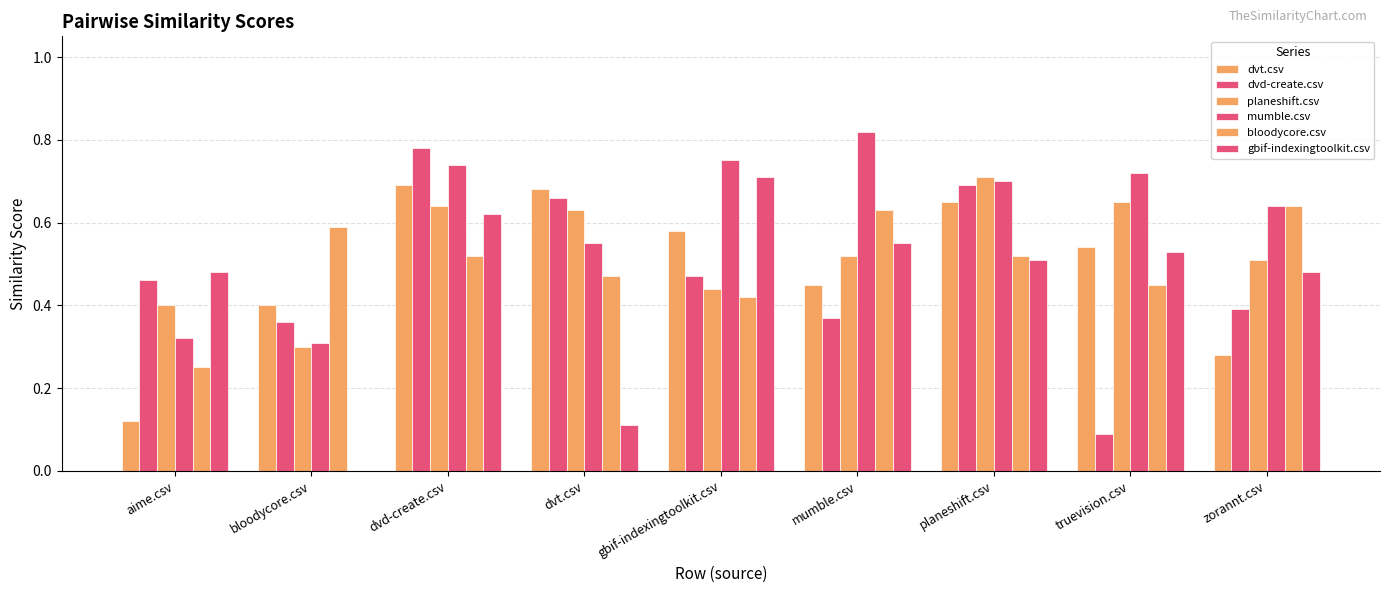

At which category is the sum across all series the highest?

dvd-create.csv